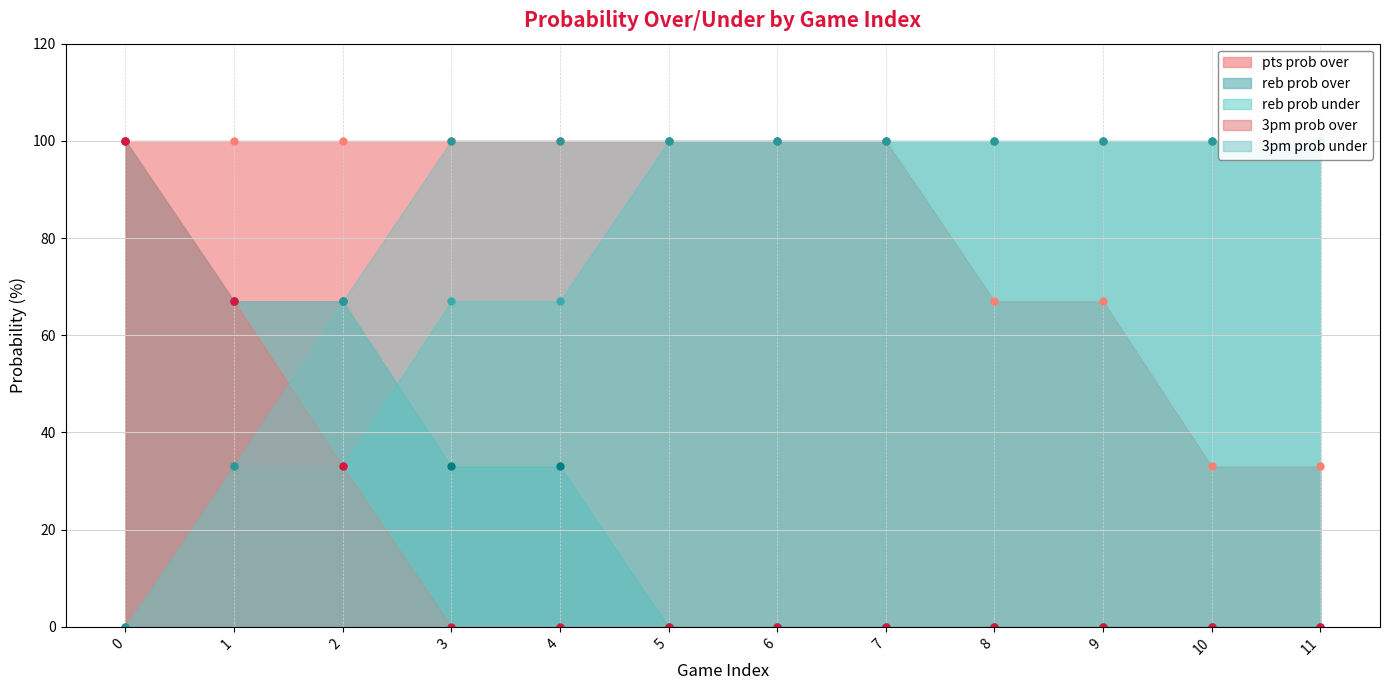

Is it true that reb prob over equals 35 at 9?

False